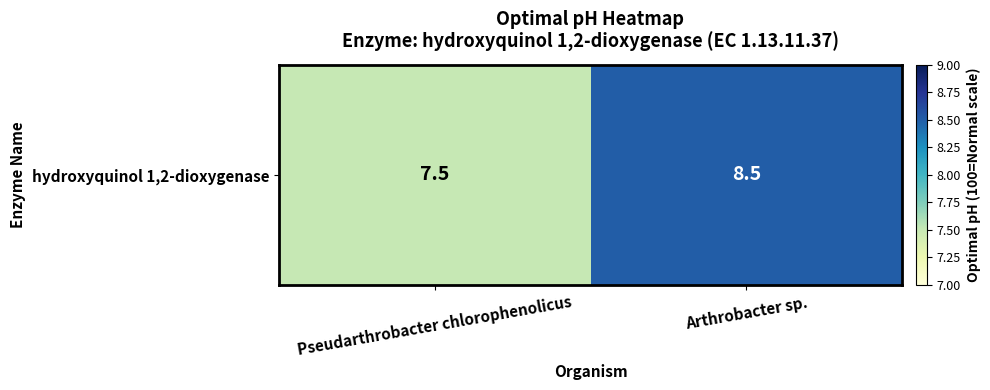

What is the smallest value displayed?

7.5